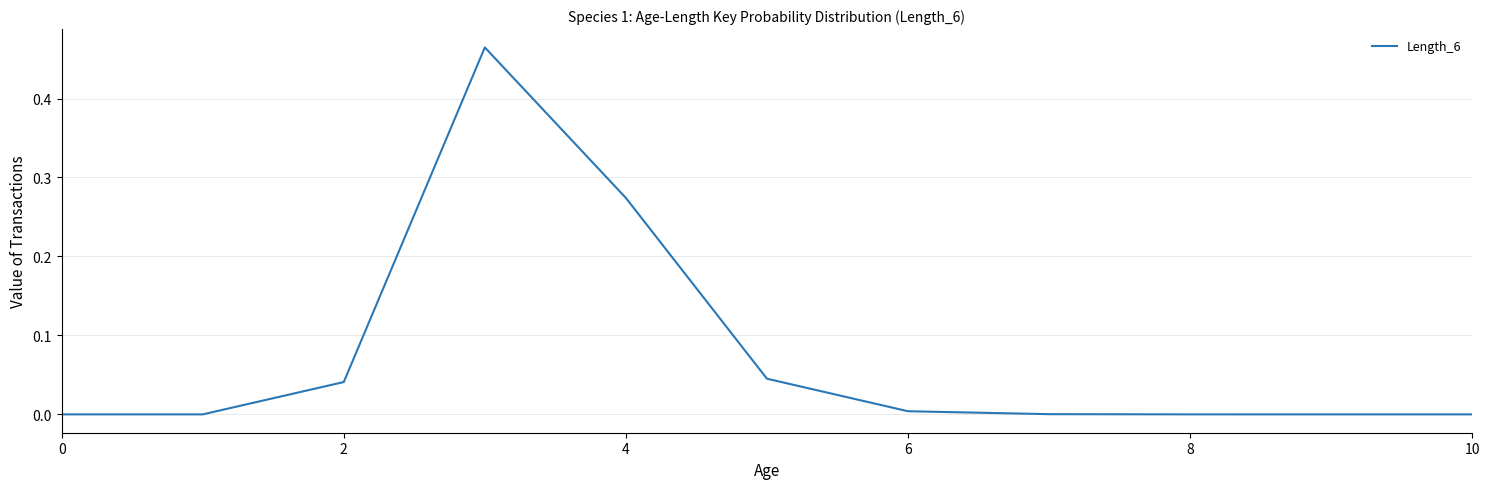

Is it true that the value at 6 is 0.0?

True